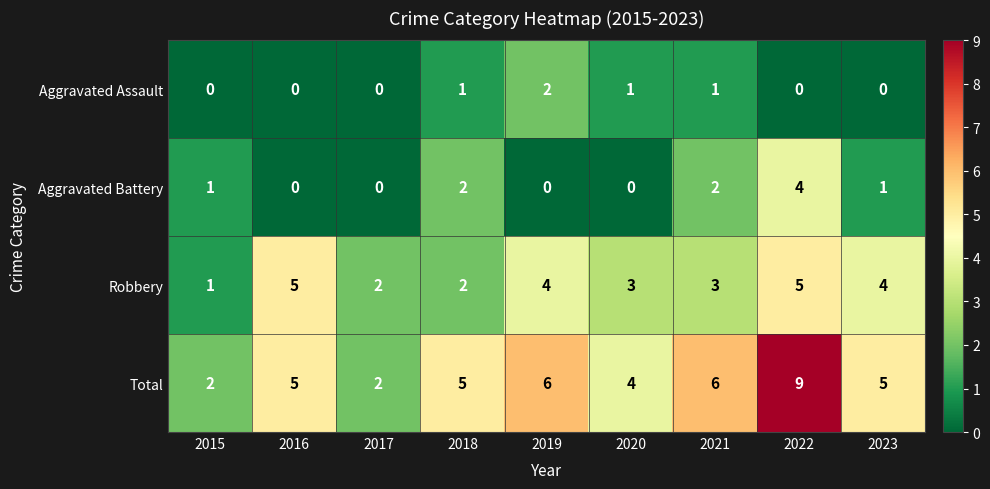

What is the difference between the maximum and minimum values in the Total series?

7